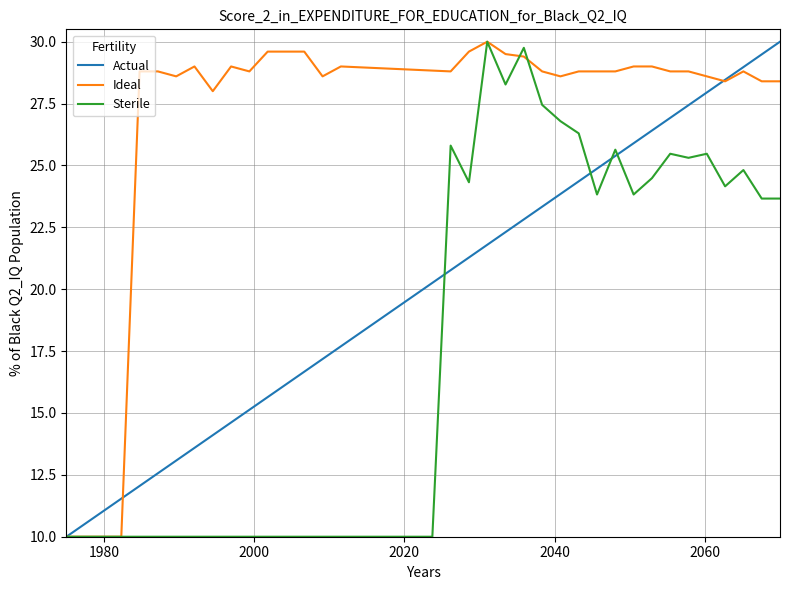

Rank the series by their average value, from highest to lowest.

Ideal, Actual, Sterile